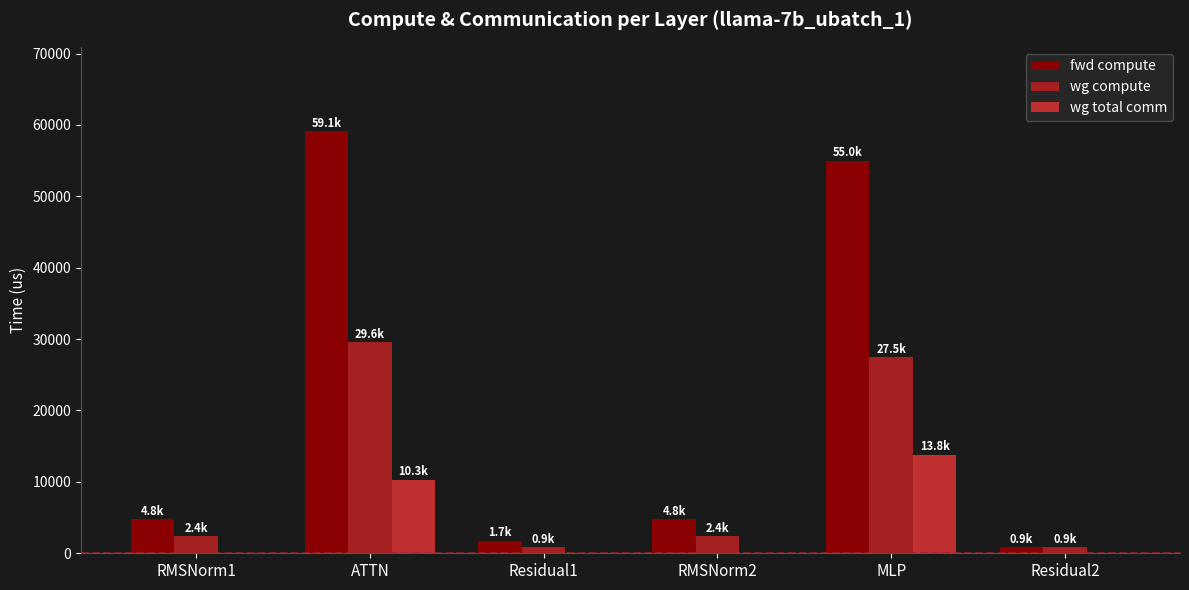

What is the label of the 2nd bar from the right?

MLP